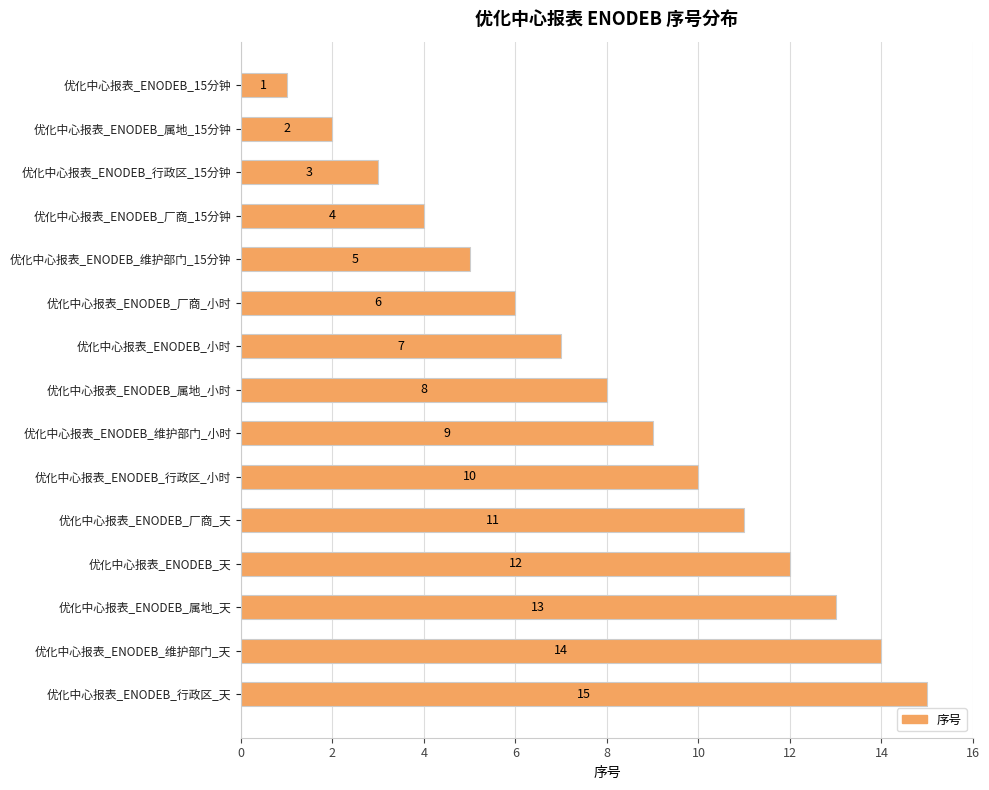

What is the smallest value displayed?

1